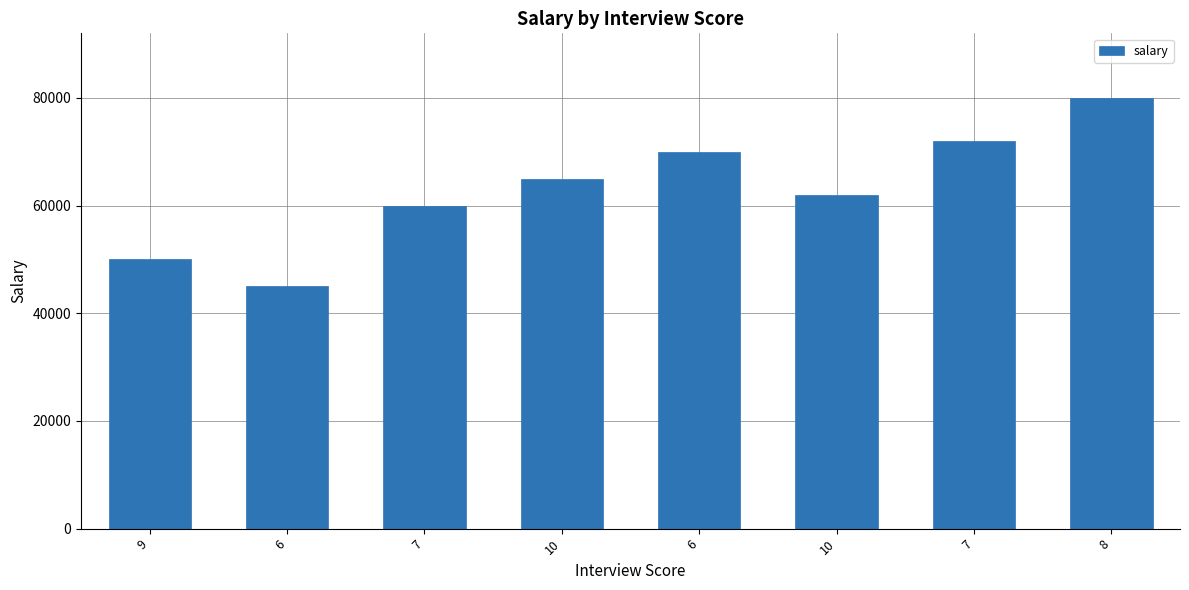

Where is the data nearest to the value 62500?

10